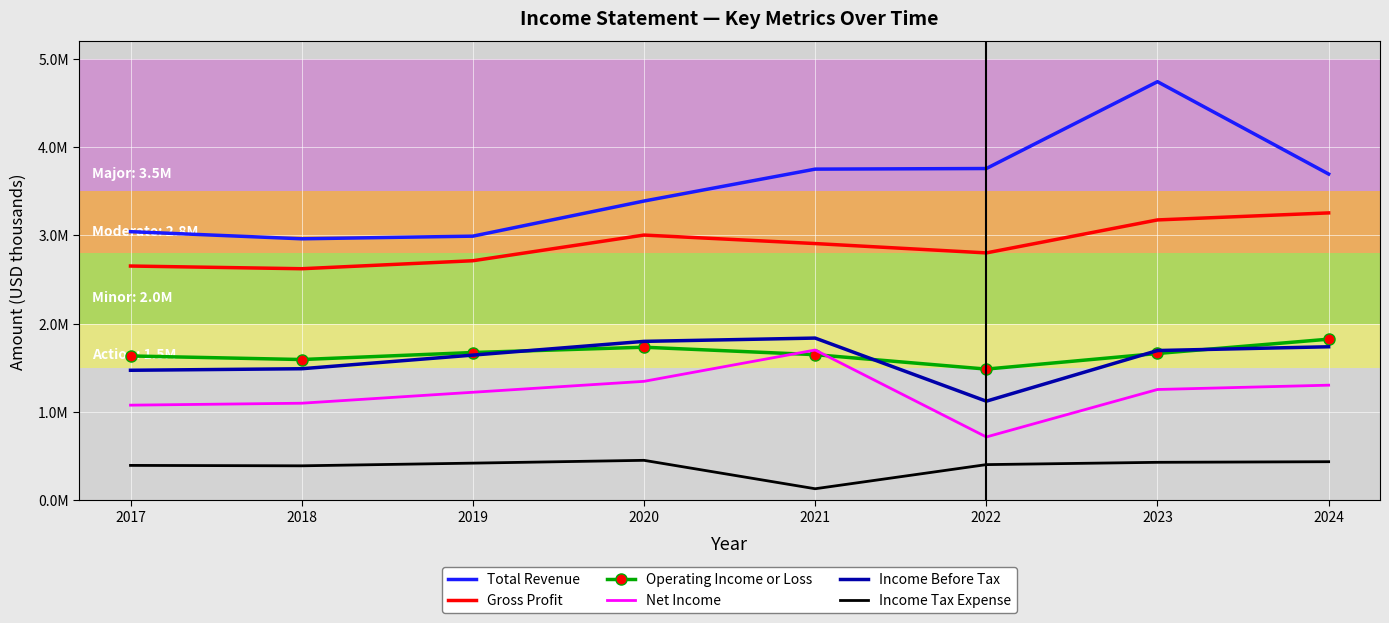

At how many categories does at least one series exceed 3831726?

1